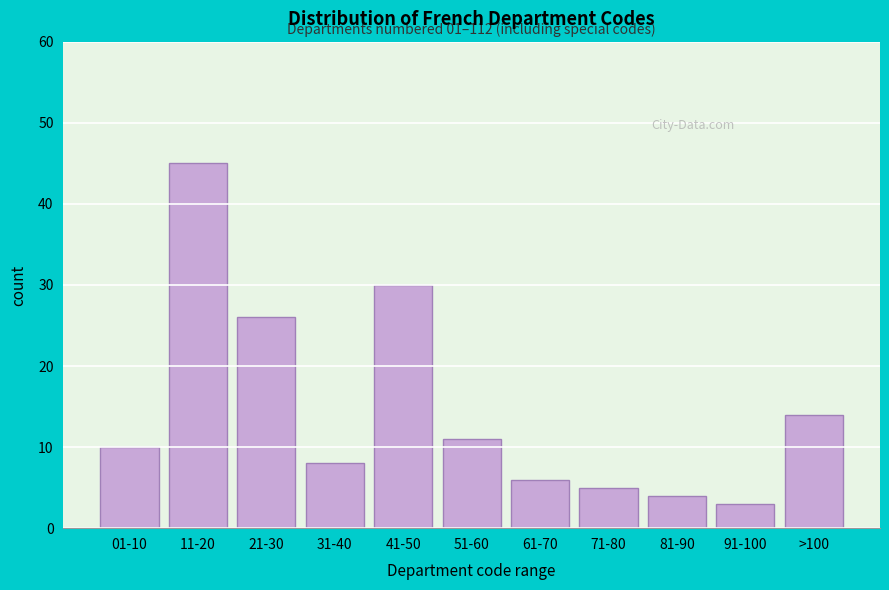

Reading right to left, transcribe all the data shown in this chart.

14	3	4	5	6	11	30	8	26	45	10